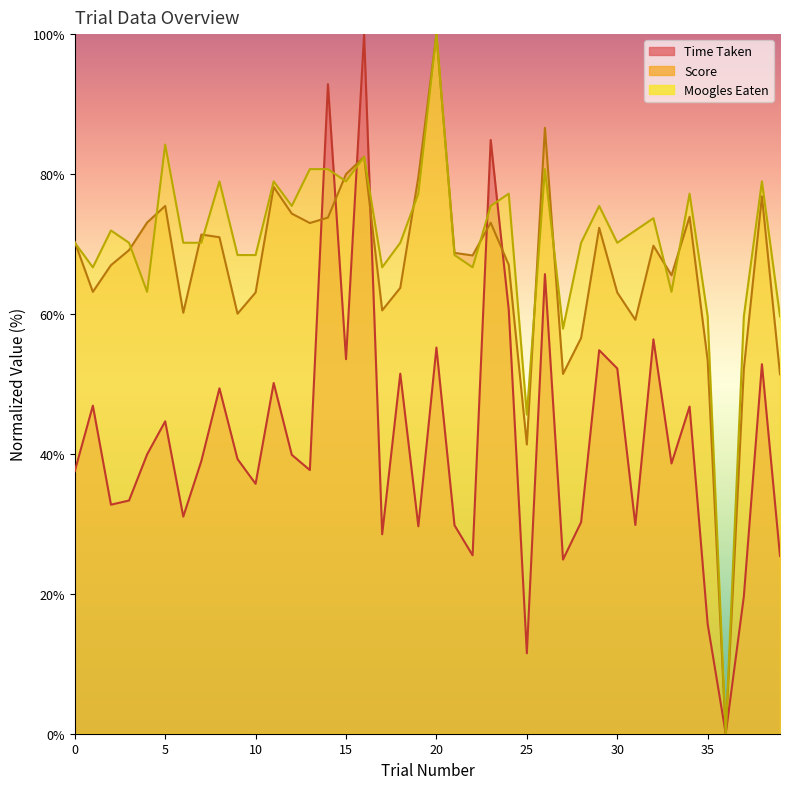

How many data points in Time Taken are less than 39?

20